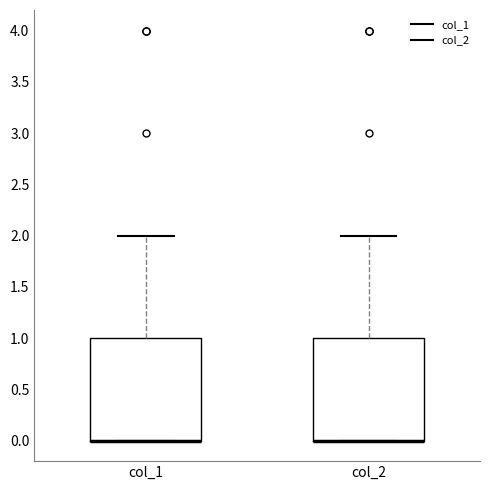

Reading left to right, transcribe this box plot: for each box, give where its median line is, the range the box spans, and where its two whiskers end, as read against the y-axis. The values are not printed on the chart, so give them approximately, as read against the axis.

col_1: median 0 (drawn on the box's lower edge), box 0 to 1, whiskers 0 to 2
col_2: median 0 (drawn on the box's lower edge), box 0 to 1, whiskers 0 to 2